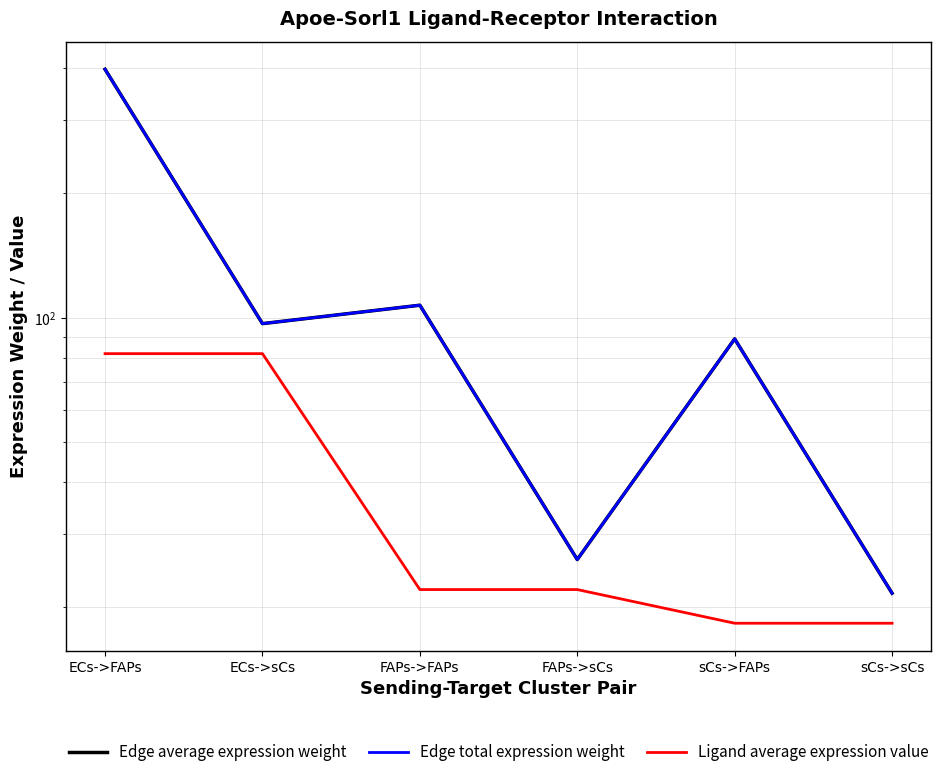

At which label does Edge total expression weight first exceed 96?

ECs->FAPs